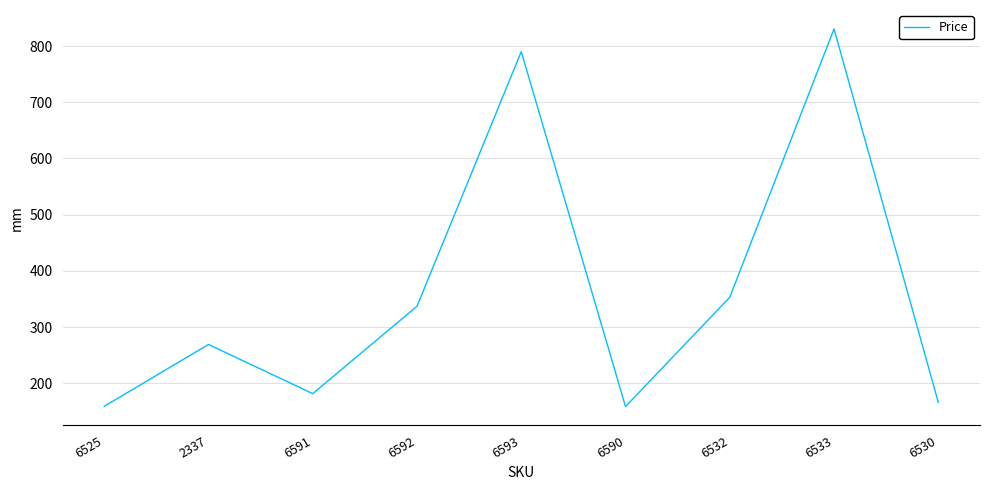

How many categories are shown in the chart?

9